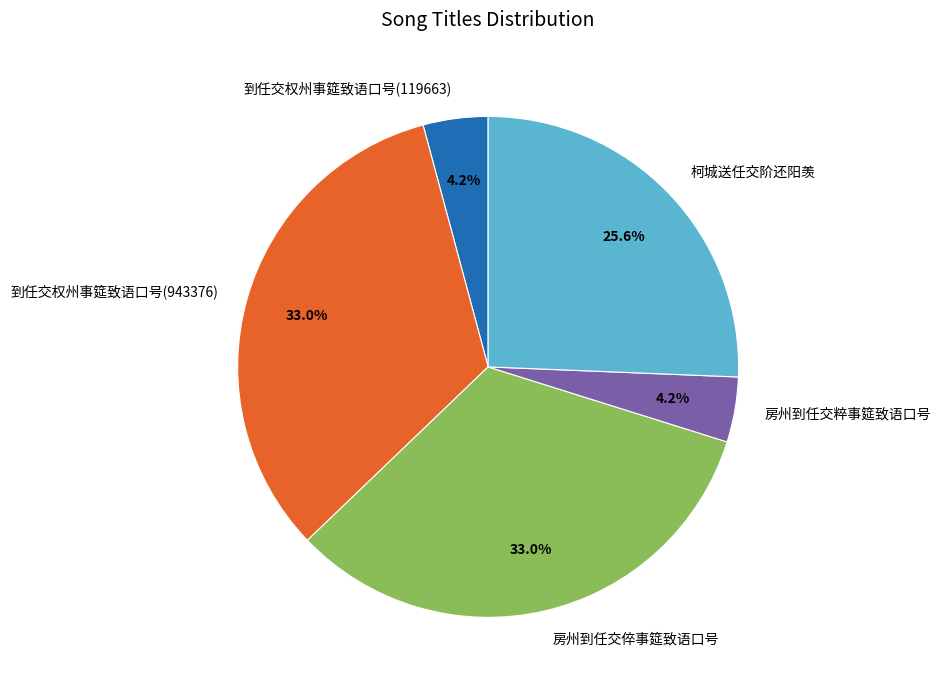

To the nearest percent, what is the average slice percentage?

20%